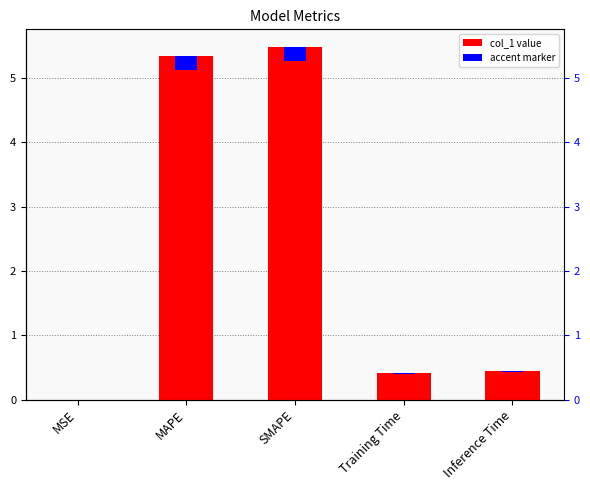

What is the maximum value shown in the chart?

5.5